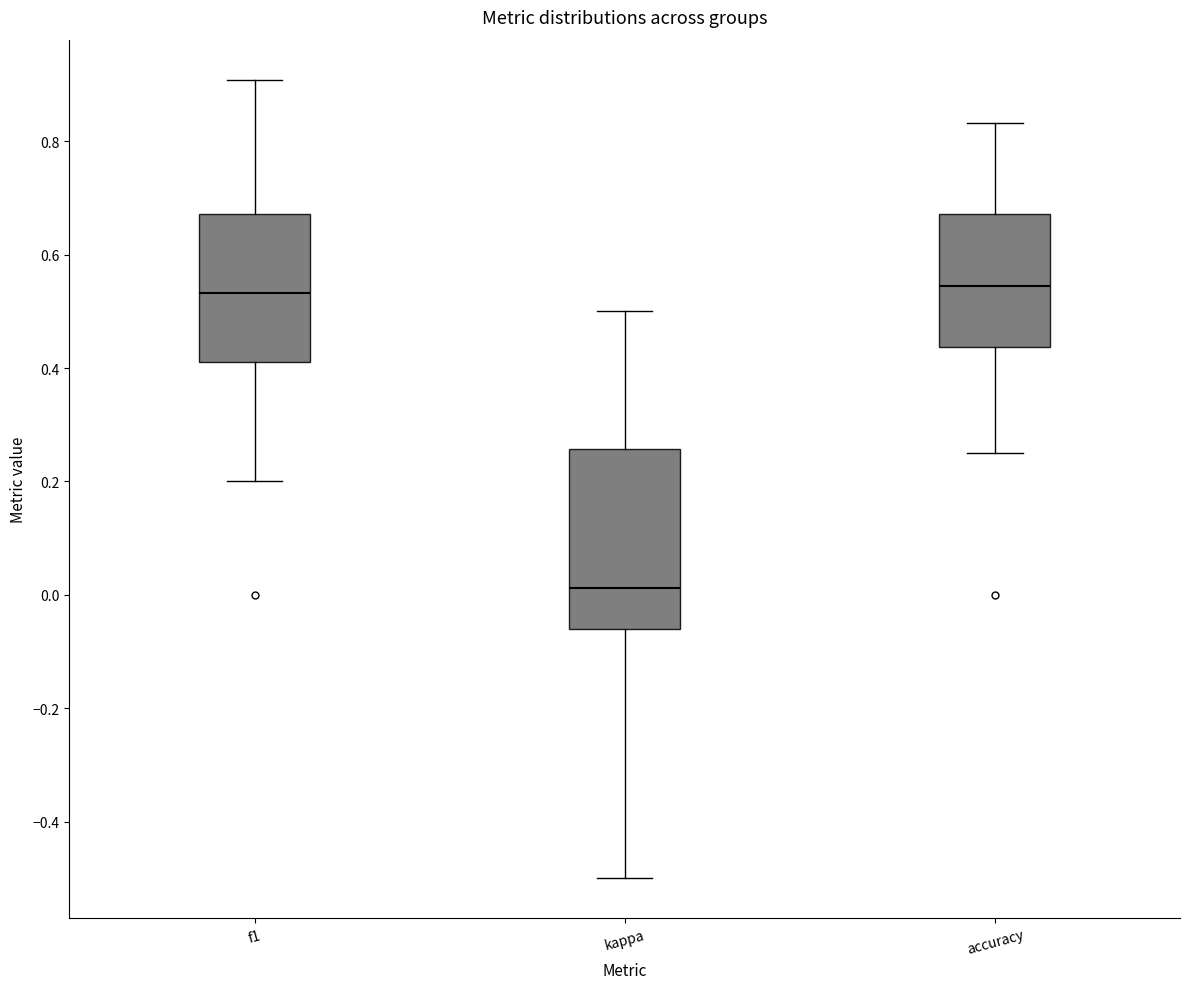

Where does the median line of the box for kappa sit on the y-axis? The values are not printed on the chart, so give them approximately, as read against the axis.

0.02